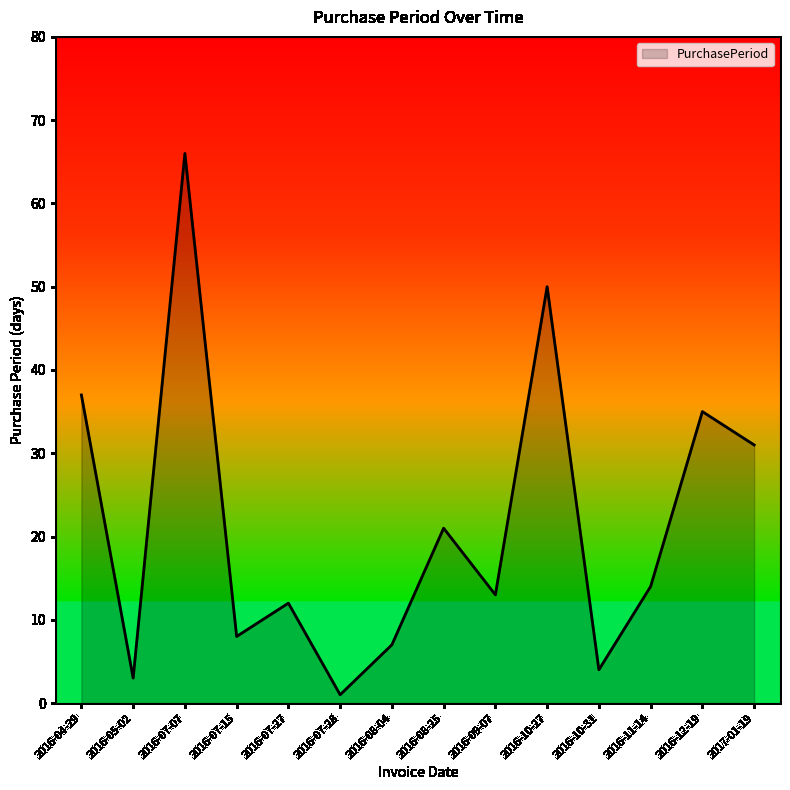

Which label corresponds to the smallest value in the chart?

2016-07-28